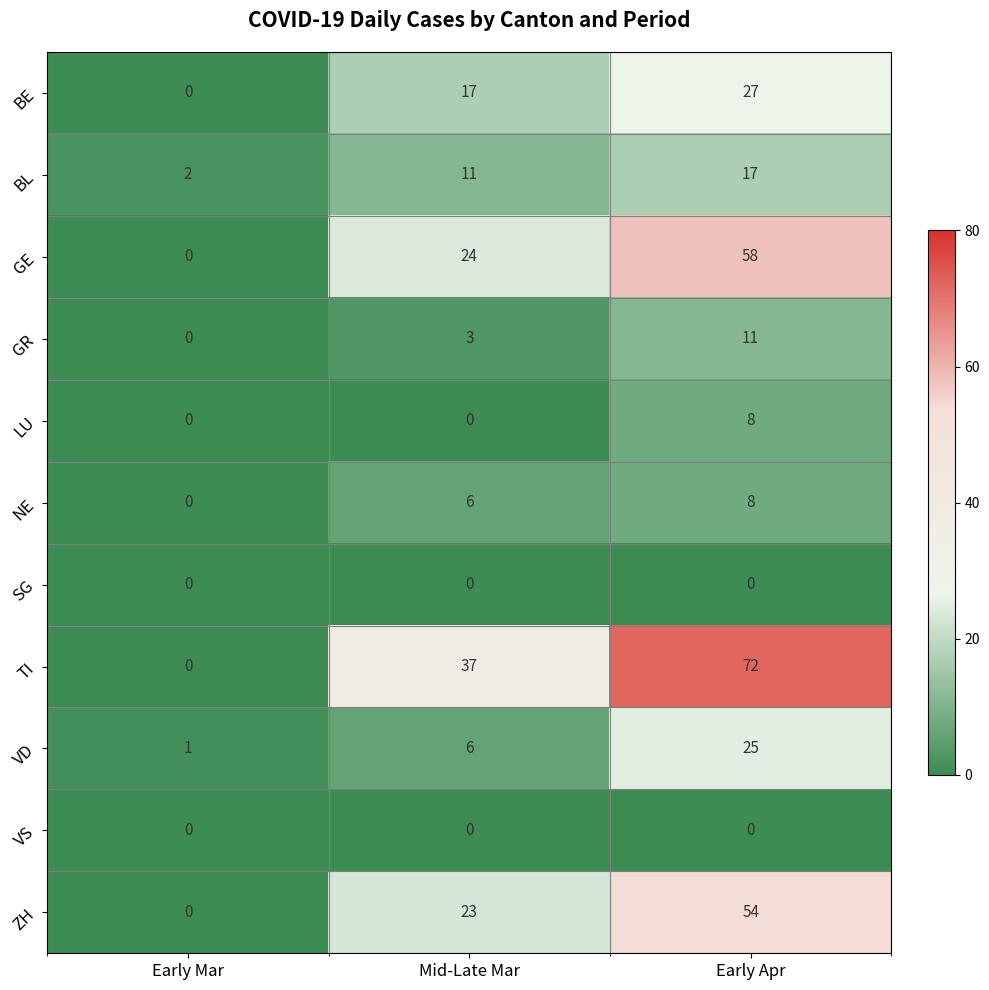

How many positive values does the NE series have?

2